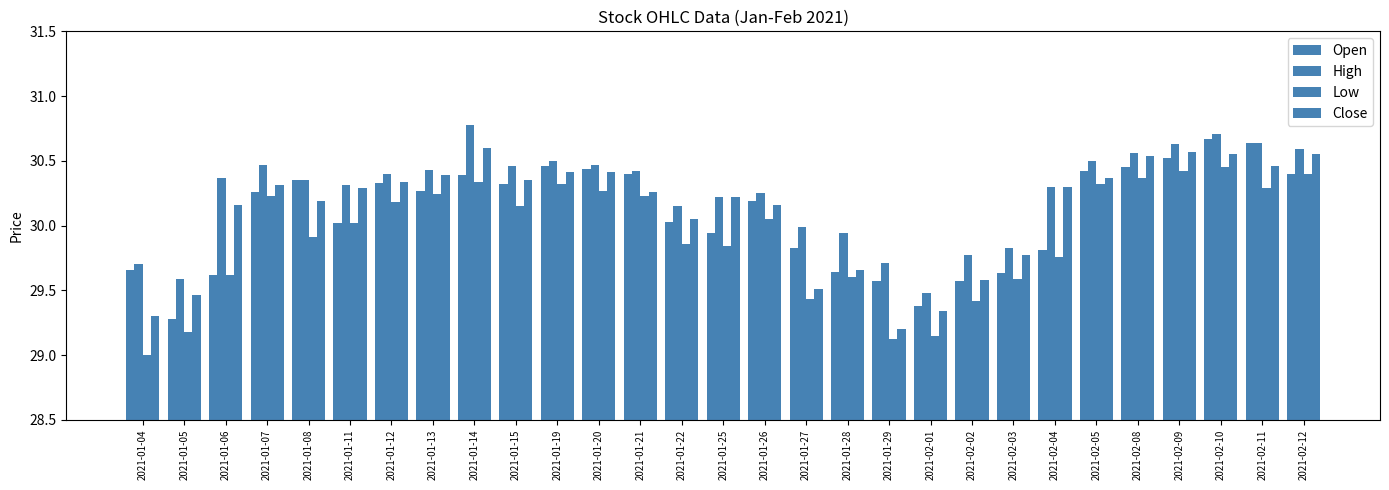

Reading left to right, extract all data points from this chart.

Open: 29.7	29.3	29.6	30.3	30.4	30.0	30.3	30.3	30.4	30.3	30.5	30.4	30.4	30.0	29.9	30.2	29.8	29.6	29.6	29.4	29.6	29.6	29.8	30.4	30.5	30.5	30.7	30.6	30.4
High: 29.7	29.6	30.4	30.5	30.4	30.3	30.4	30.4	30.8	30.5	30.5	30.5	30.4	30.1	30.2	30.2	30.0	29.9	29.7	29.5	29.8	29.8	30.3	30.5	30.6	30.6	30.7	30.6	30.6
Low: 29.0	29.2	29.6	30.2	29.9	30.0	30.2	30.2	30.3	30.1	30.3	30.3	30.2	29.9	29.8	30.0	29.4	29.6	29.1	29.1	29.4	29.6	29.8	30.3	30.4	30.4	30.5	30.3	30.4
Close: 29.3	29.5	30.2	30.3	30.2	30.3	30.3	30.4	30.6	30.4	30.4	30.4	30.3	30.0	30.2	30.2	29.5	29.7	29.2	29.3	29.6	29.8	30.3	30.4	30.5	30.6	30.5	30.5	30.5